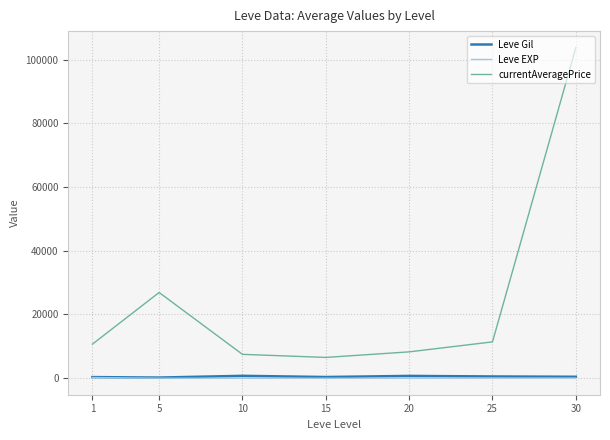

What is the difference between the highest and lowest values at 5?

26902.7